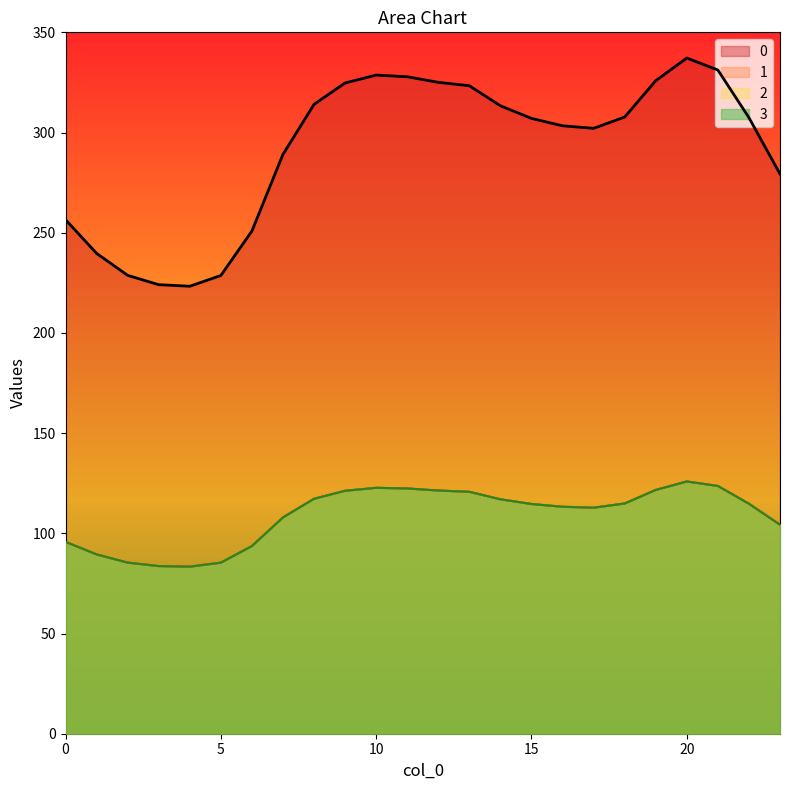

At which label does 2 reach its minimum?

4